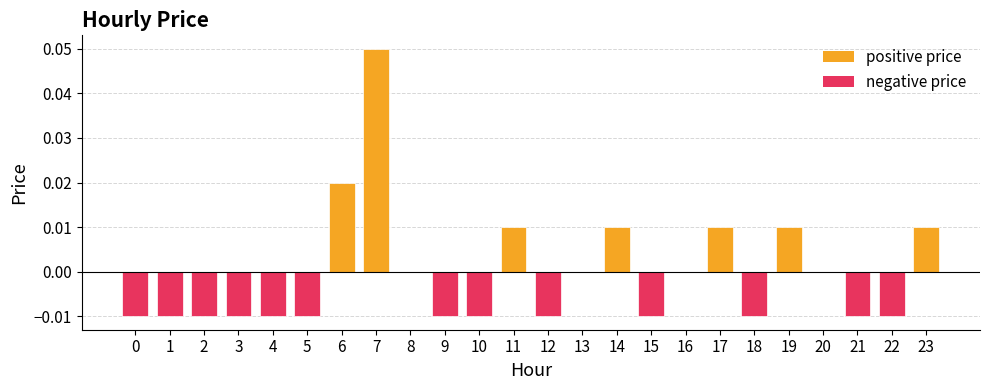

Which has a higher value, 17 or 3?

17